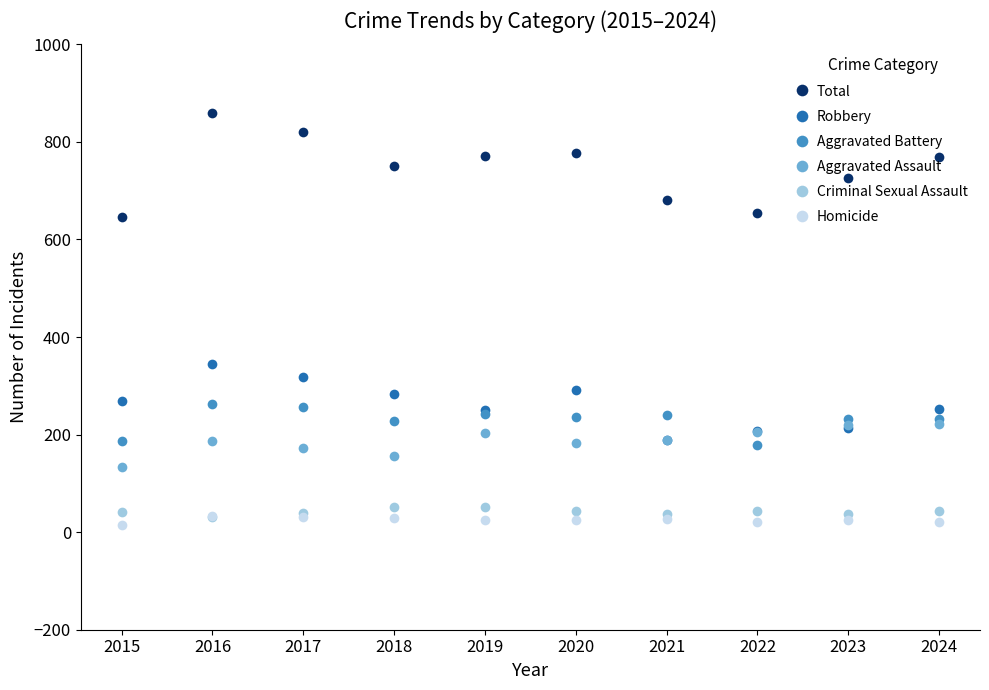

The Total series shows 646 at 2015. True or false?

True